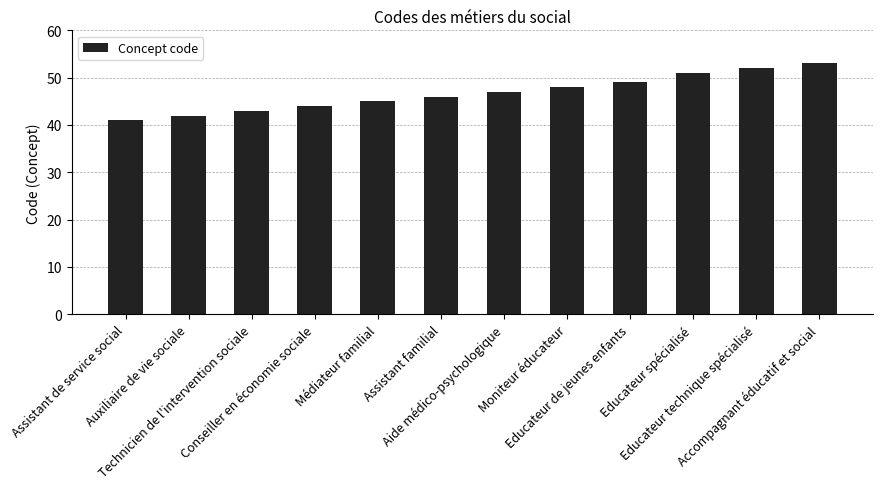

What is the value of the 1st bar from the left?

41